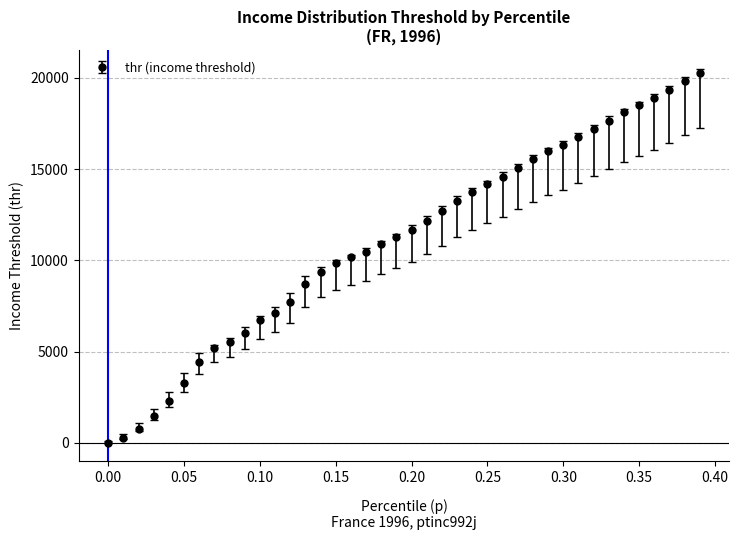

What is the maximum value shown in the chart?

20297.0